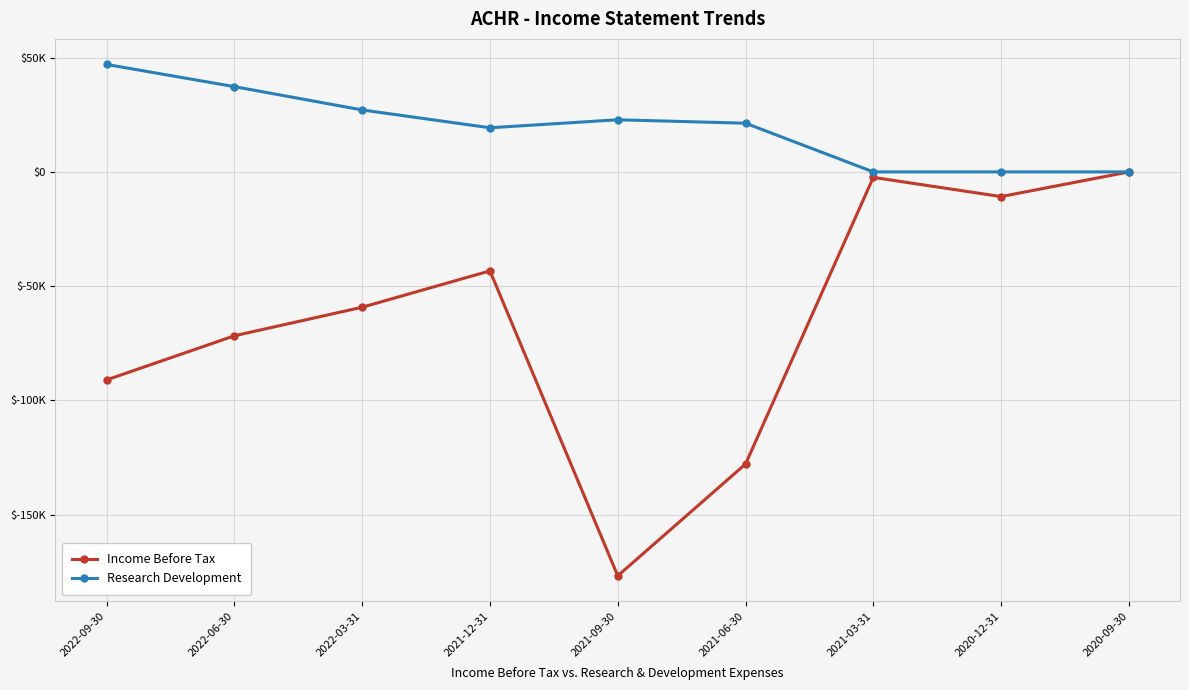

What is the label of the 7th point from the right?

2022-03-31